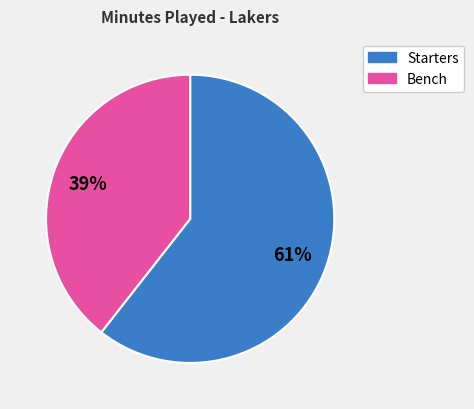

Is there any slice that represents more than half of the pie?

Yes